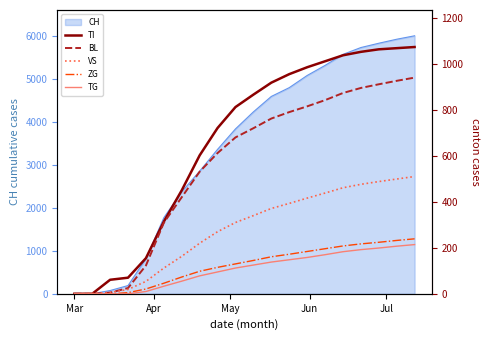

How many categories are shown in the chart?

20